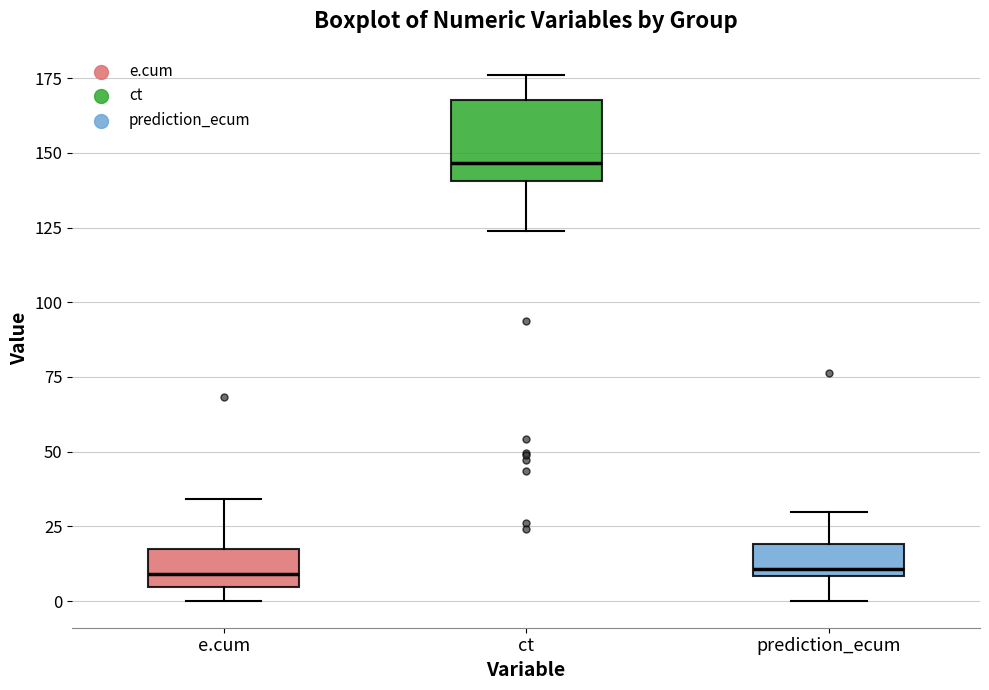

Reading left to right, transcribe this box plot: for each box, give where its median line is, the range the box spans, and where its two whiskers end, as read against the y-axis. The values are not printed on the chart, so give them approximately, as read against the axis.

e.cum: median 10, box 5 to 15, whiskers 0 to 35
ct: median 145, box 140 to 170, whiskers 125 to 175
prediction_ecum: median 10 (just above the box's lower edge), box 10 to 20, whiskers 0 to 30